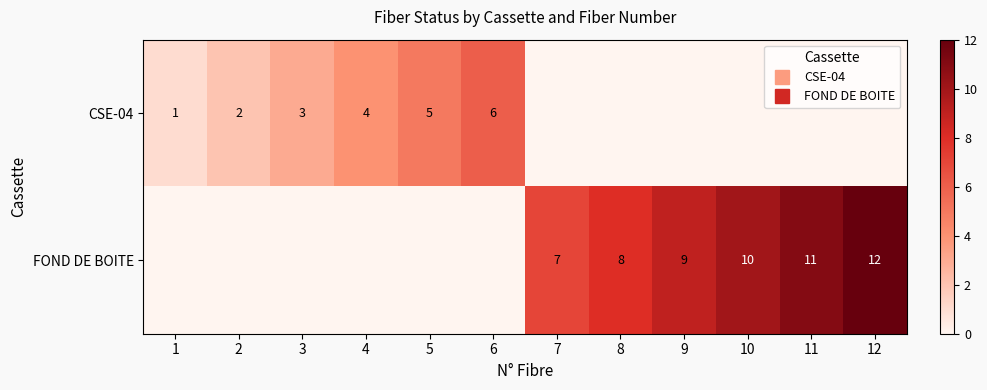

The CSE-04 series shows -2 at 9. True or false?

False